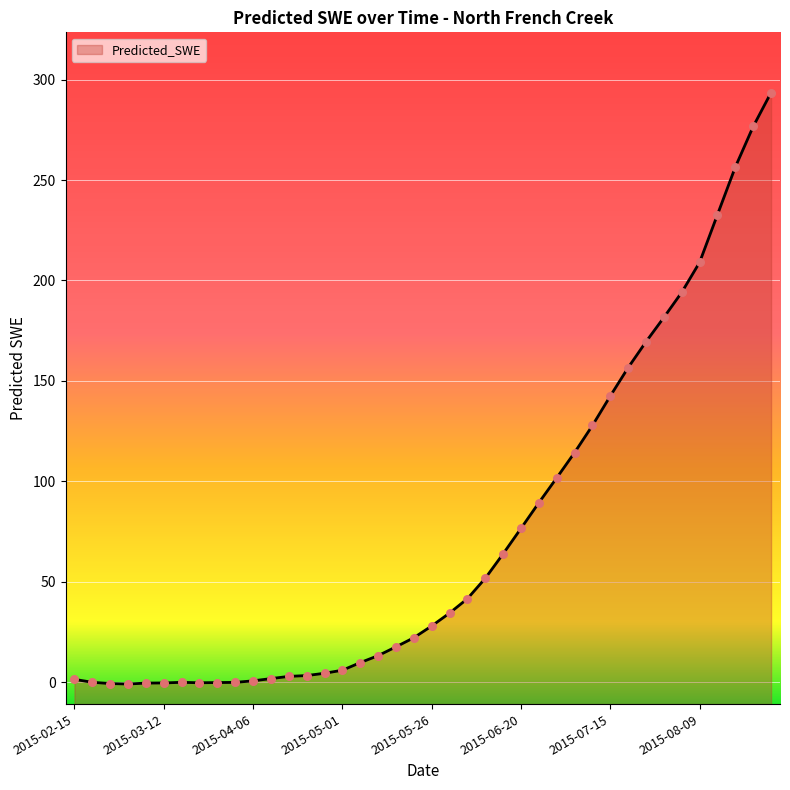

What is the change in value from 2015-03-17 to 2015-05-31?

+34.5